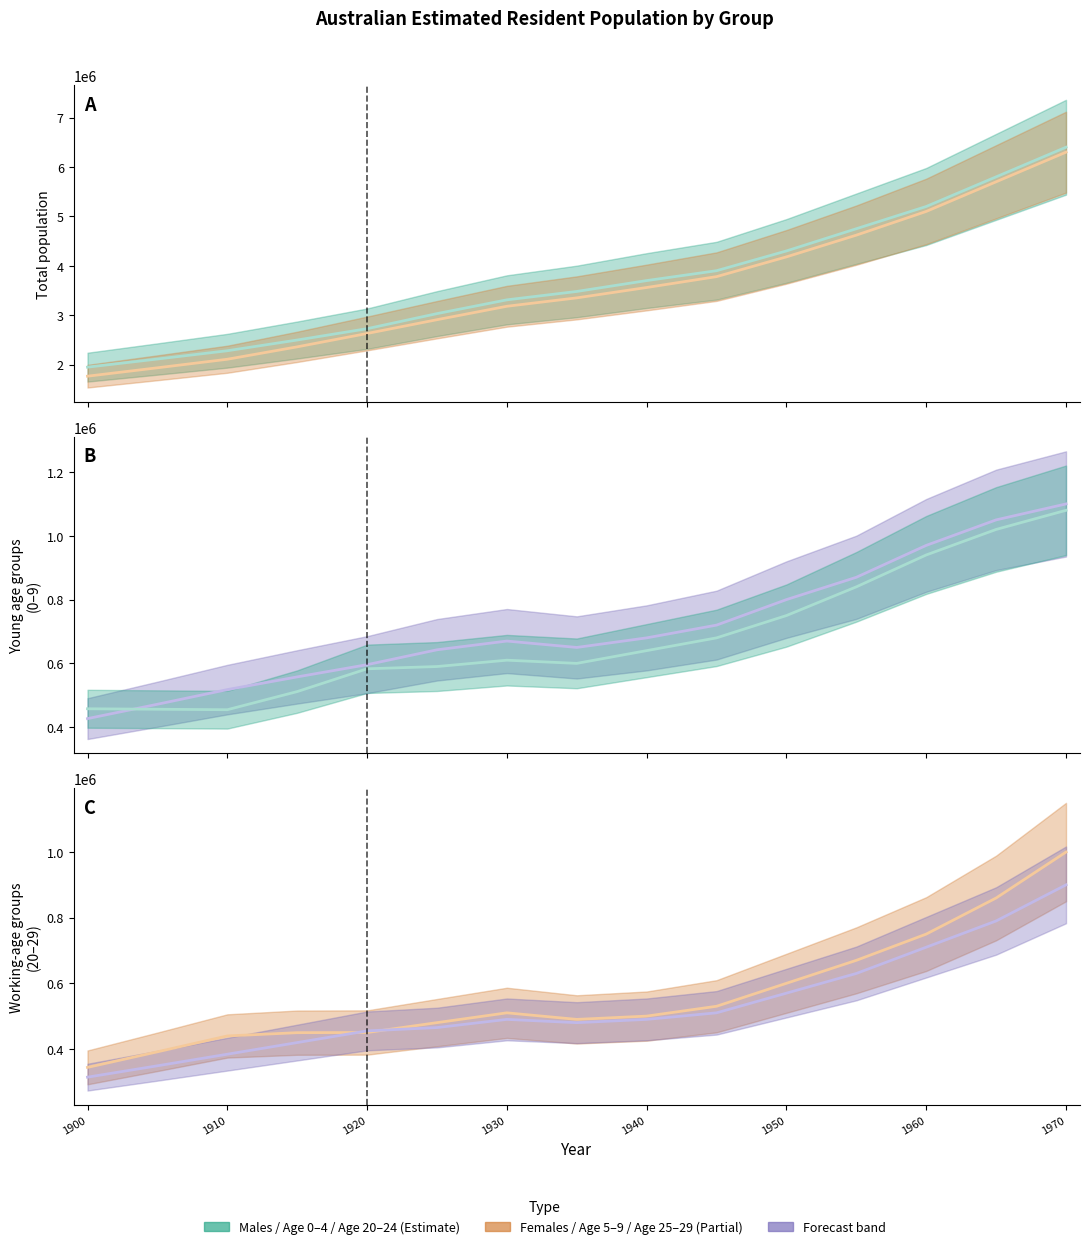

Reading left to right, list all the values displayed in this chart.

Males Total: 1947463.7	2111970.8	2279524.3	2496581.0	2726013.5	3031100.0	3310000.0	3480000.0	3700000.0	3900000.0	4300000.0	4750000.0	5200000.0	5800000.0	6400000.0
Females Total: 1764409.5	1934311.8	2107360.3	2358462.0	2629077.0	2908100.0	3180000.0	3350000.0	3560000.0	3780000.0	4180000.0	4620000.0	5100000.0	5700000.0	6300000.0
Persons 0-4: 426771.0	471839.4	517742.4	557593.8	595932.3	642600.0	670000.0	650000.0	680000.0	720000.0	800000.0	870000.0	970000.0	1050000.0	1100000.0
Persons 5-9: 457662.8	456178.8	454667.3	511539.0	583006.5	590100.0	610000.0	600000.0	640000.0	680000.0	750000.0	840000.0	940000.0	1020000.0	1080000.0
Persons 20-24: 343721.3	391185.4	439528.4	449558.2	450009.7	480100.0	510000.0	490000.0	500000.0	530000.0	600000.0	670000.0	750000.0	860000.0	1000000.0
Persons 25-29: 313940.0	348586.4	383874.4	419359.2	454893.2	465100.0	490000.0	480000.0	490000.0	510000.0	570000.0	630000.0	710000.0	790000.0	900000.0